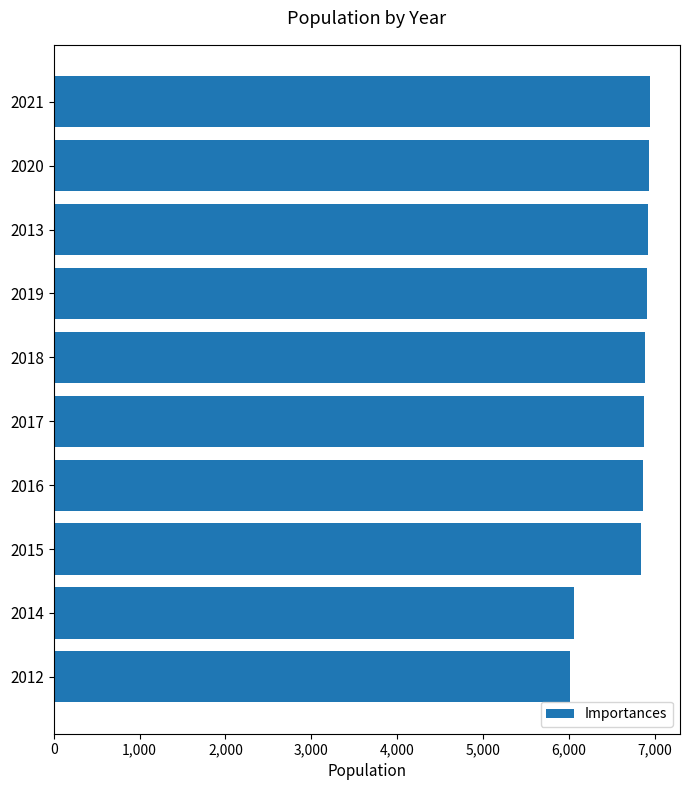

What is the smallest value displayed?

6017